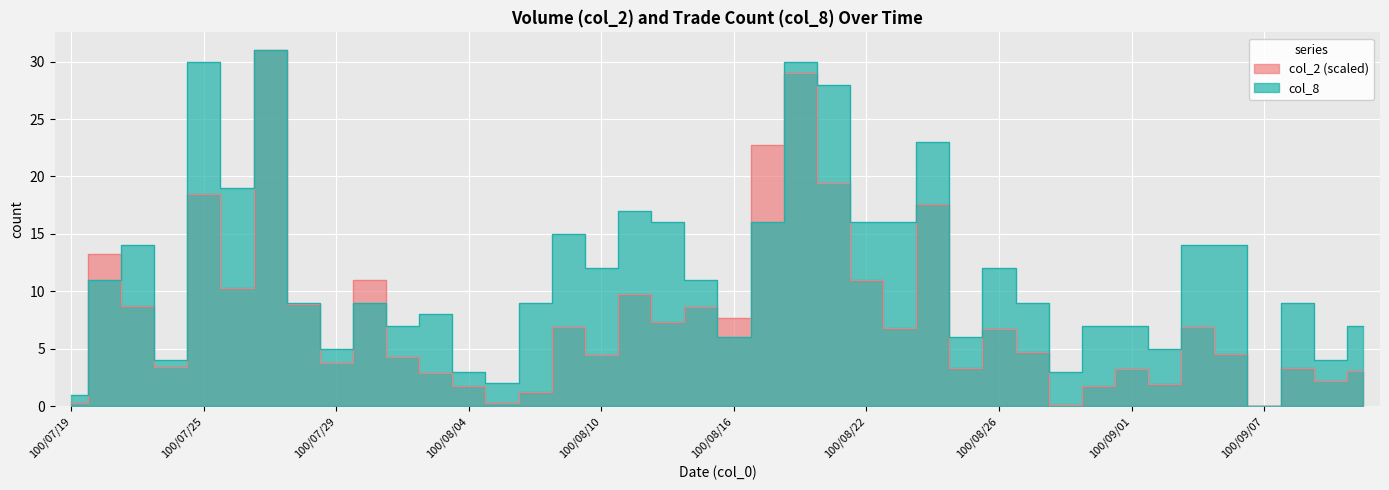

Reading right to left, extract all data points from this chart.

col_2: 3.1	2.2	3.3	0.0	4.5	6.9	1.9	3.3	1.7	0.1	4.7	6.8	3.3	17.6	6.8	11.0	19.4	29.0	22.8	7.6	8.6	7.3	9.7	4.4	6.9	1.2	0.2	1.8	2.9	4.3	11.0	3.8	8.9	31.0	10.3	18.4	3.4	8.7	13.2	0.3
col_8: 7.0	4.0	9.0	0.0	14.0	14.0	5.0	7.0	7.0	3.0	9.0	12.0	6.0	23.0	16.0	16.0	28.0	30.0	16.0	6.0	11.0	16.0	17.0	12.0	15.0	9.0	2.0	3.0	8.0	7.0	9.0	5.0	9.0	31.0	19.0	30.0	4.0	14.0	11.0	1.0